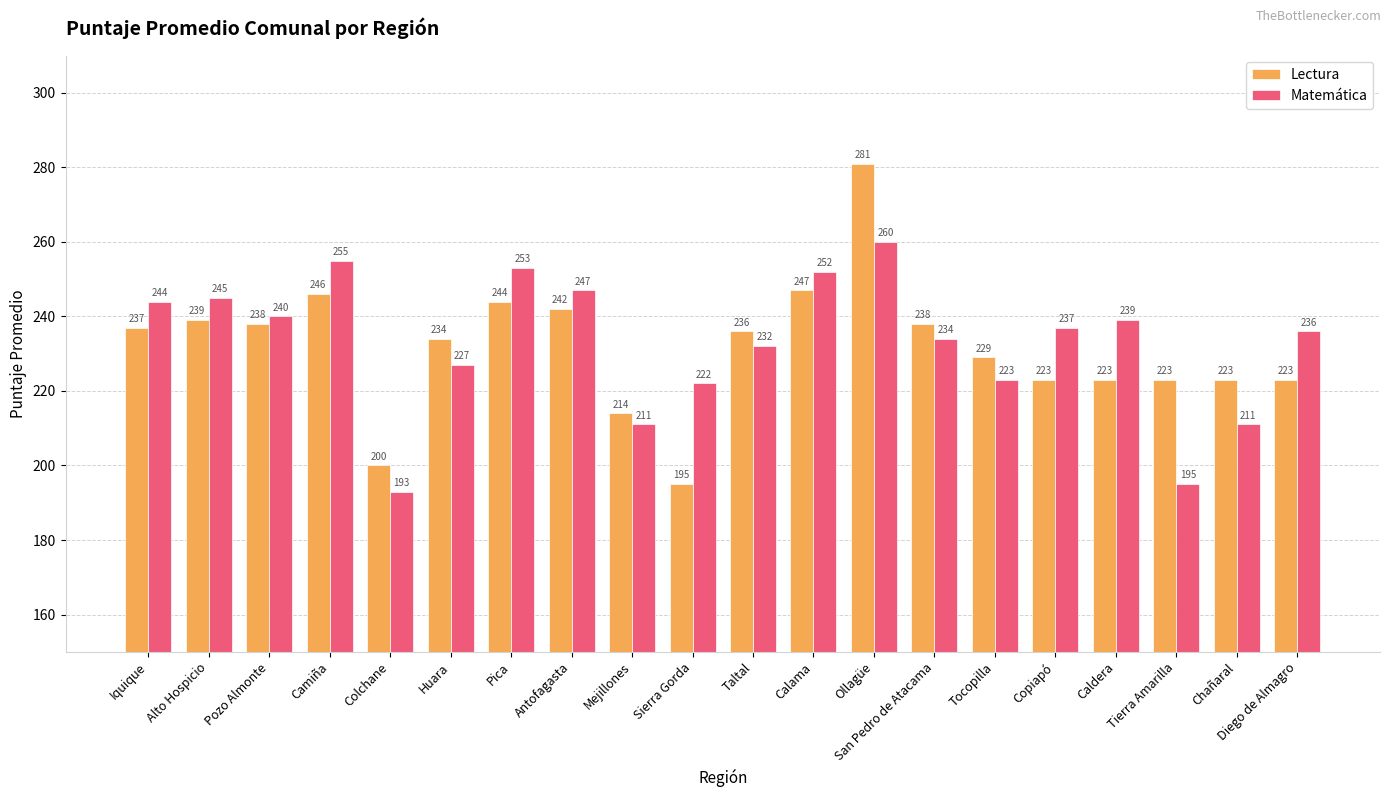

Does the chart contain stacked bars?

No